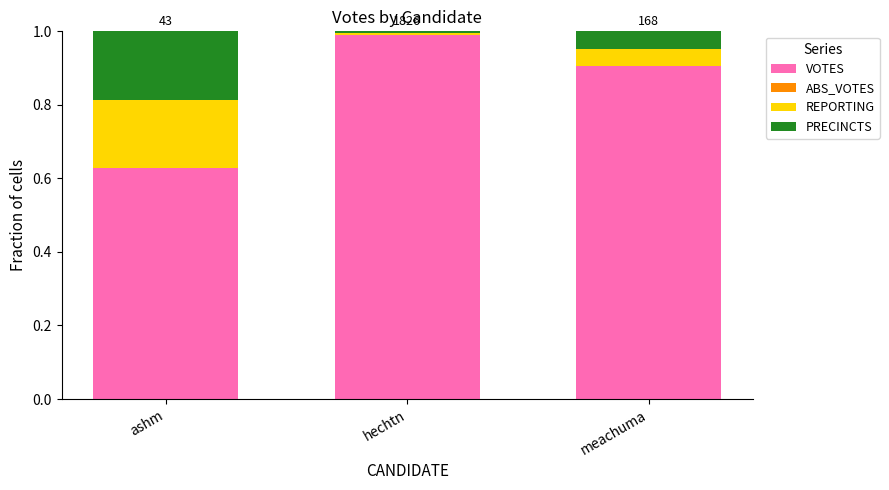

Rank the categories by VOTES value from lowest to highest.

ashm, meachuma, hechtn